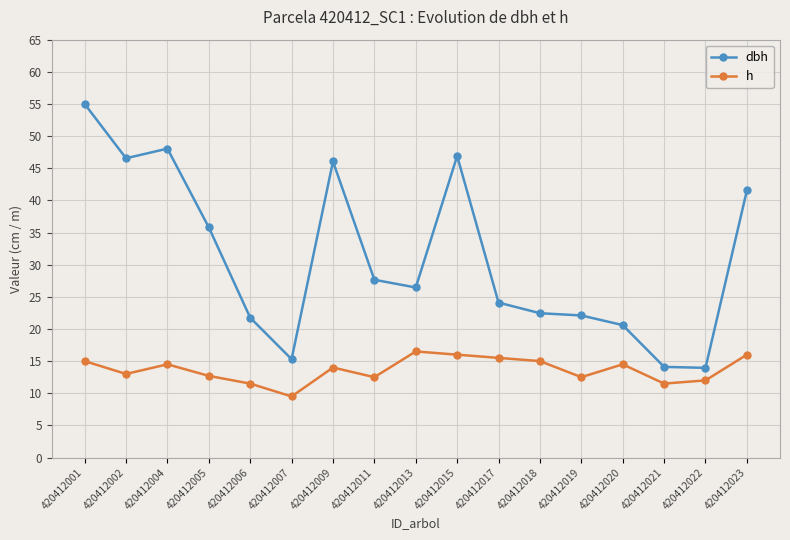

True or false: dbh has a value of 12.0 at 420412023.

False